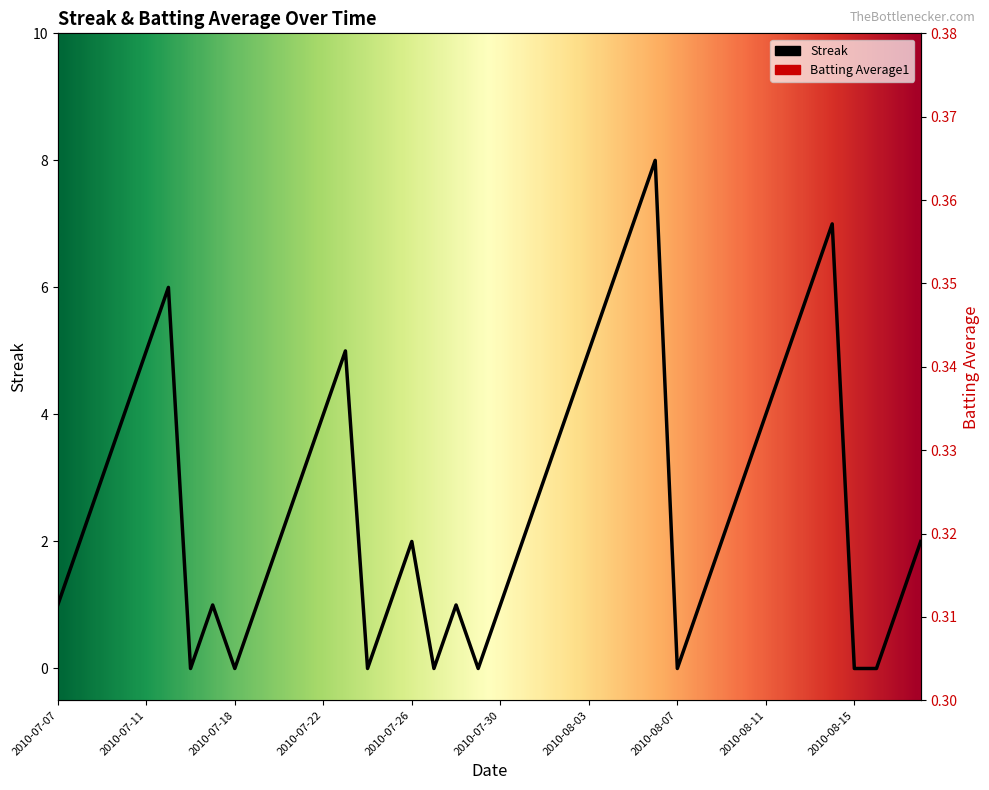

What is the value of the Streak point at the 33rd from the left?

4.0